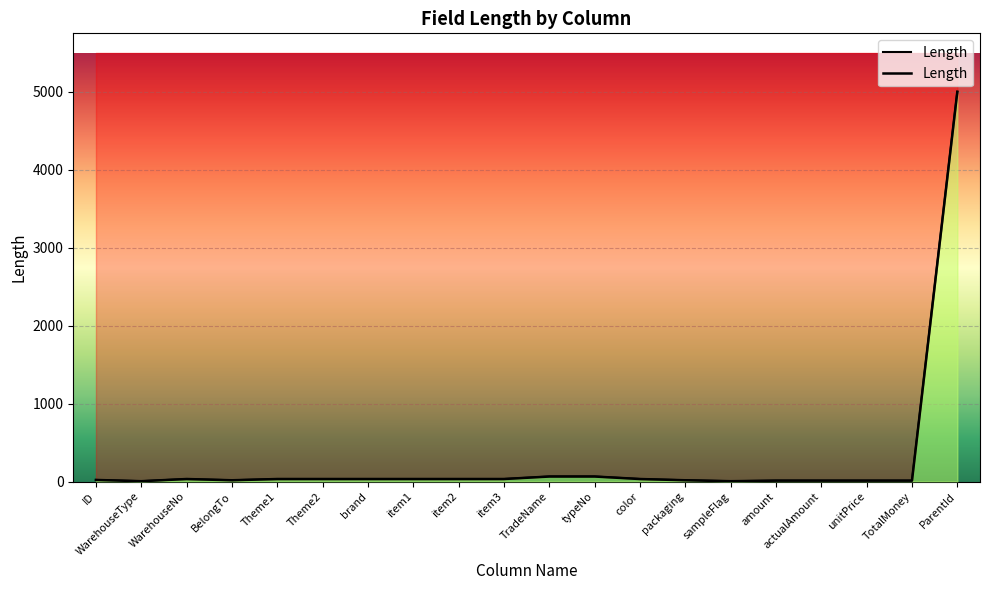

How many lines are shown in the chart?

1